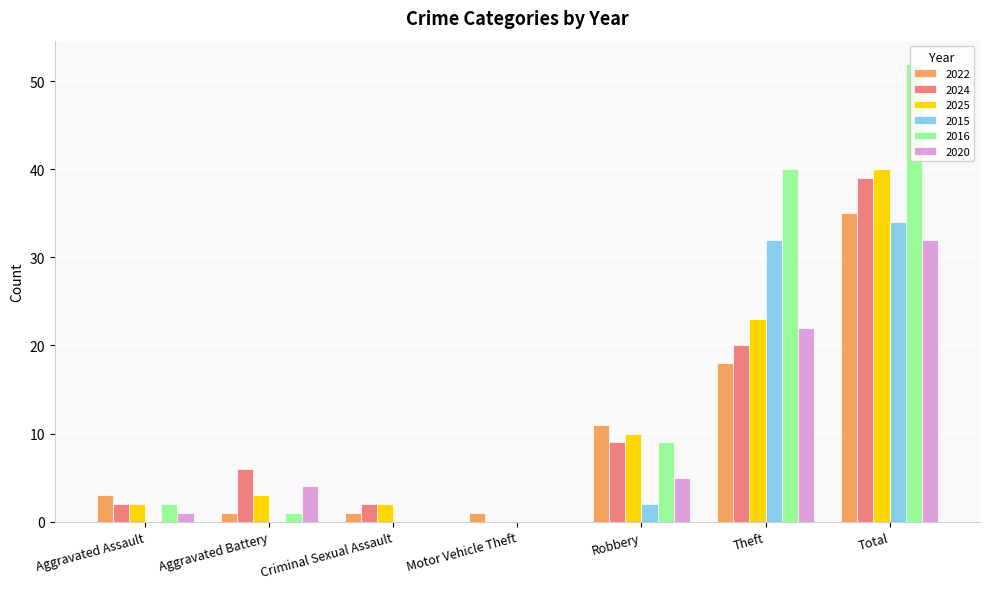

What is the average value of the 2022 series?

10